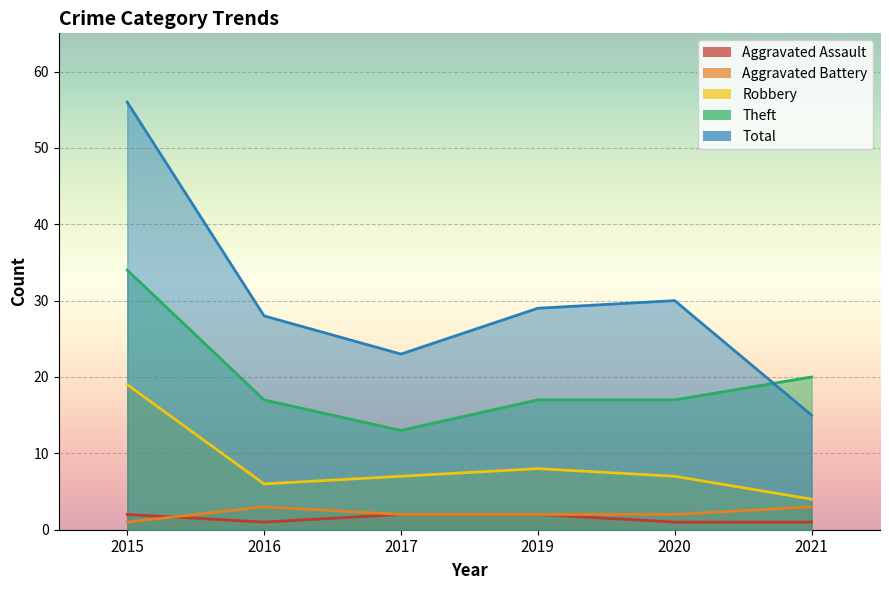

How many data points does each series have?

6